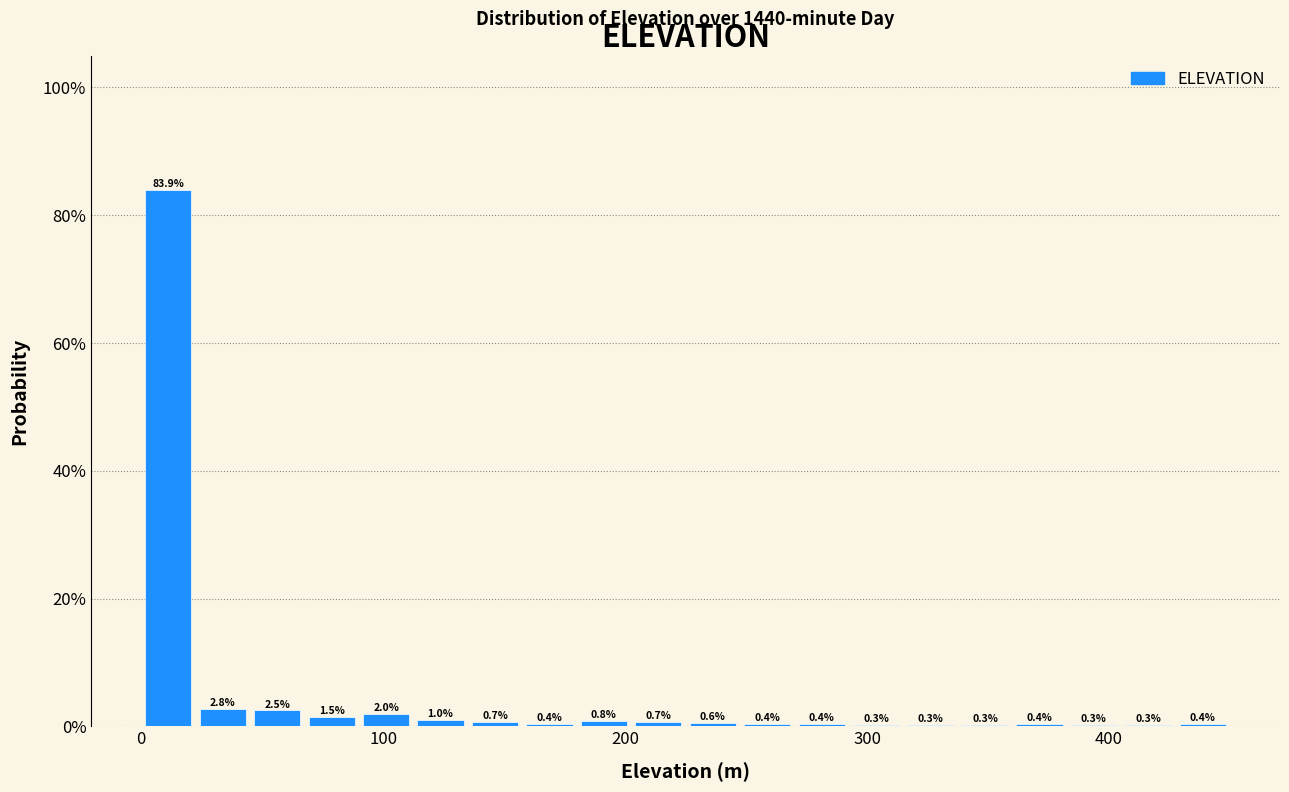

Read against the x-axis, roughly where is the centre of the tallest bar?

10